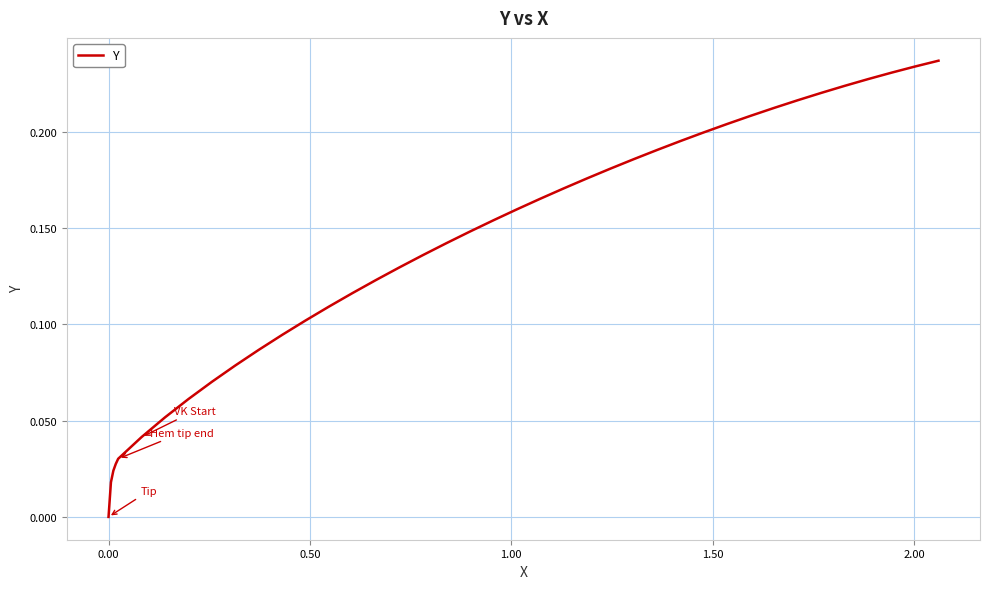

How many lines are shown in the chart?

1